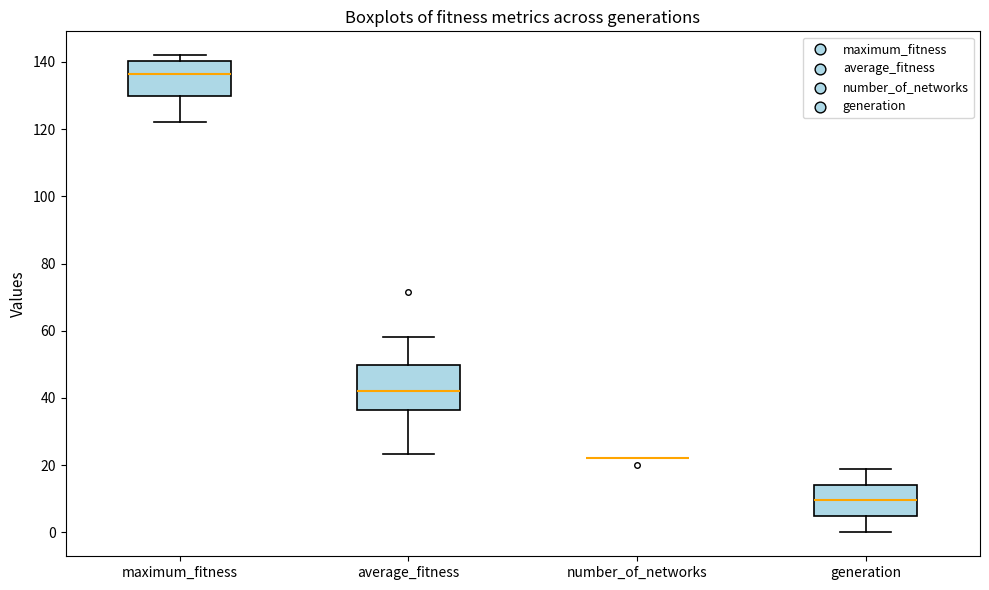

Reading left to right, transcribe this box plot: for each box, give where its median line is, the range the box spans, and where its two whiskers end, as read against the y-axis. The values are not printed on the chart, so give them approximately, as read against the axis.

maximum_fitness: median 136, box 130 to 140, whiskers 122 to 142
average_fitness: median 42, box 36 to 50, whiskers 24 to 58
number_of_networks: box collapsed to a line at 22, whiskers 22 to 22
generation: median 10, box 4 to 14, whiskers 0 to 20